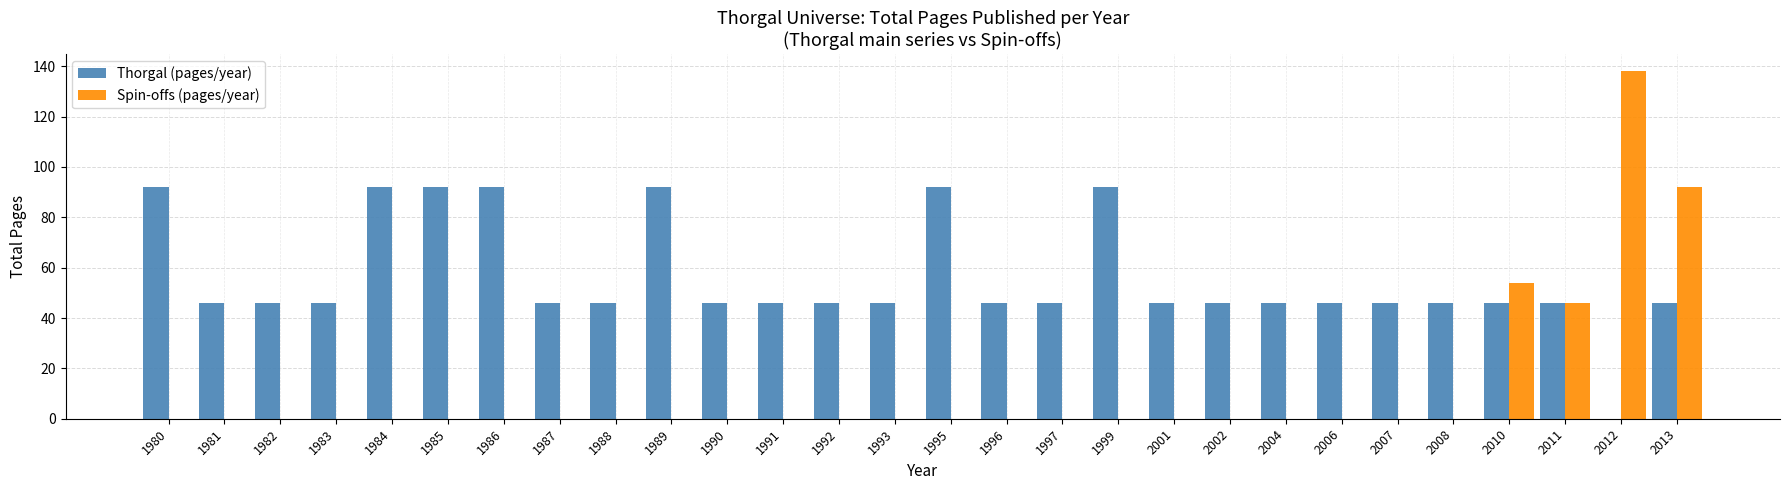

What are all the series names shown in the legend?

Thorgal (pages/year), Spin-offs (pages/year)